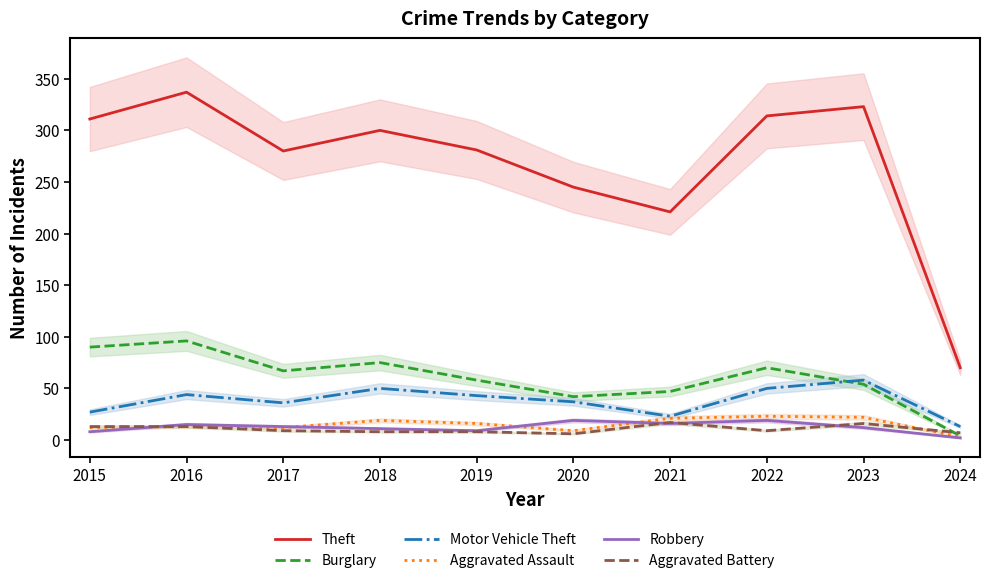

What is the value of the Aggravated Assault point at the 5th from the left?

16